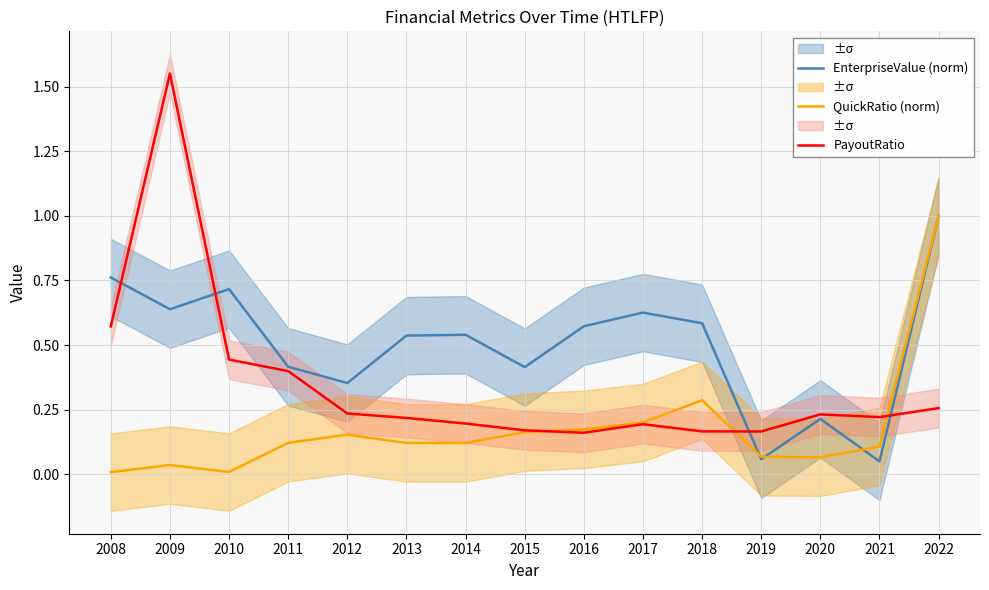

Is it true that QuickRatio (norm) equals 0.0 at 2008?

False